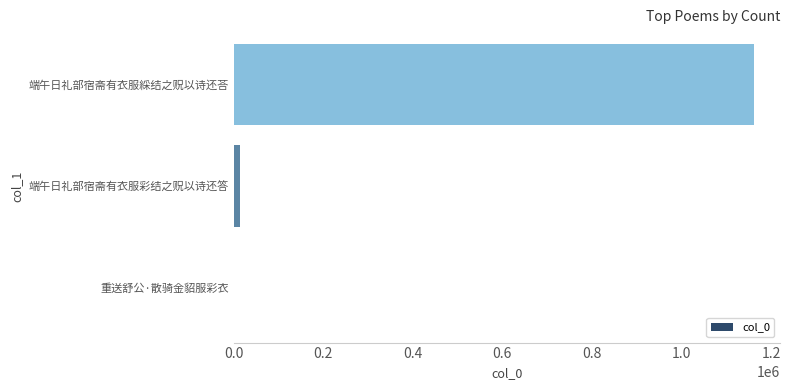

Reading top to bottom, list all the values displayed in this chart.

端午日礼部宿斋有衣服綵结之贶以诗还荅=1161844	端午日礼部宿斋有衣服彩结之贶以诗还答=13720	重送舒公·散骑金貂服彩衣=1566